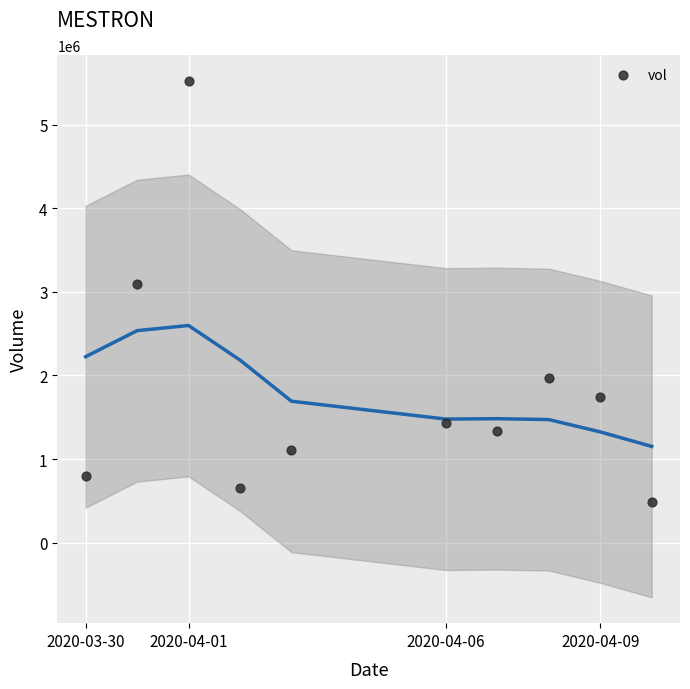

What Y value in the scatter plot is closest to 3003000?

3096600